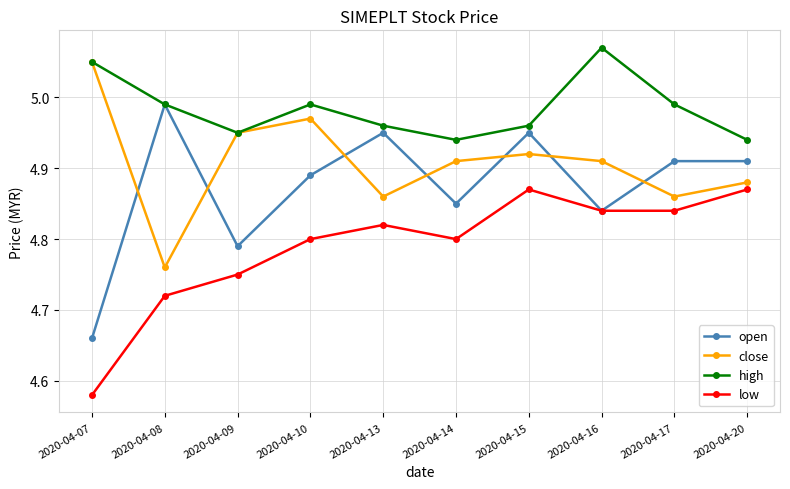

Rank the series by their average value, from lowest to highest.

low, open, close, high